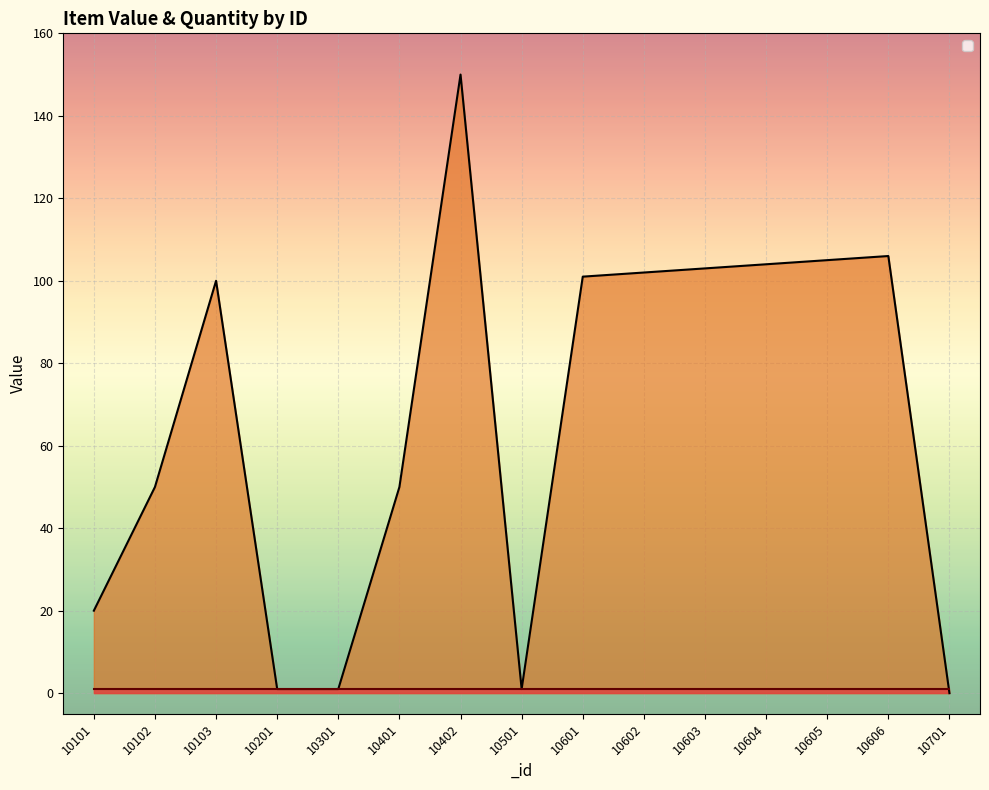

How many lines are shown in the chart?

1